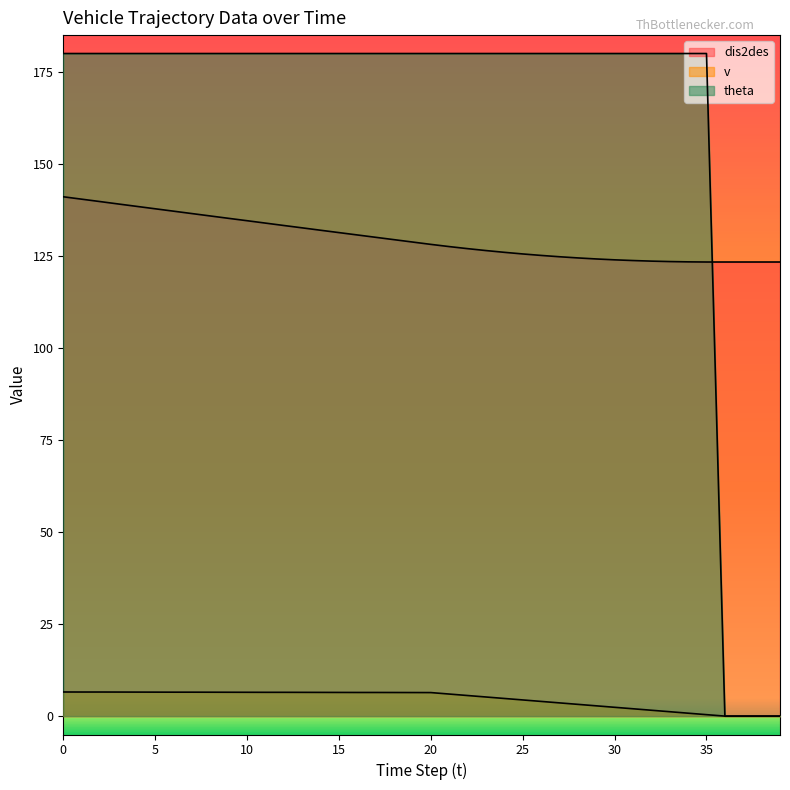

Reading right to left, extract all data points from this chart.

dis2des: 39=123.4	38=123.4	37=123.4	36=123.4	35=123.4	34=123.4	33=123.5	32=123.6	31=123.8	30=124.0	29=124.2	28=124.5	27=124.8	26=125.2	25=125.5	24=126.0	23=126.5	22=127.0	21=127.5	20=128.2	19=128.8	18=129.4	17=130.1	16=130.7	15=131.3	14=132.0	13=132.6	12=133.3	11=133.9	10=134.6	9=135.2	8=135.9	7=136.5	6=137.2	5=137.8	4=138.5	3=139.1	2=139.8	1=140.4	0=141.1
v: 39=0.0	38=0.0	37=0.0	36=0.0	35=0.4	34=0.8	33=1.2	32=1.6	31=2.0	30=2.4	29=2.8	28=3.2	27=3.6	26=4.0	25=4.4	24=4.8	23=5.2	22=5.6	21=6.0	20=6.4	19=6.4	18=6.4	17=6.4	16=6.4	15=6.4	14=6.4	13=6.5	12=6.5	11=6.5	10=6.5	9=6.5	8=6.5	7=6.5	6=6.5	5=6.5	4=6.5	3=6.5	2=6.5	1=6.5	0=6.5
theta: 39=0.0	38=0.0	37=0.0	36=0.0	35=180.0	34=180.0	33=180.0	32=180.0	31=180.0	30=180.0	29=180.0	28=180.0	27=180.0	26=180.0	25=180.0	24=180.0	23=180.0	22=180.0	21=180.0	20=180.0	19=180.0	18=180.0	17=180.0	16=180.0	15=180.0	14=180.0	13=180.0	12=180.0	11=180.0	10=180.0	9=180.0	8=180.0	7=180.0	6=180.0	5=180.0	4=180.0	3=180.0	2=180.0	1=180.0	0=180.0